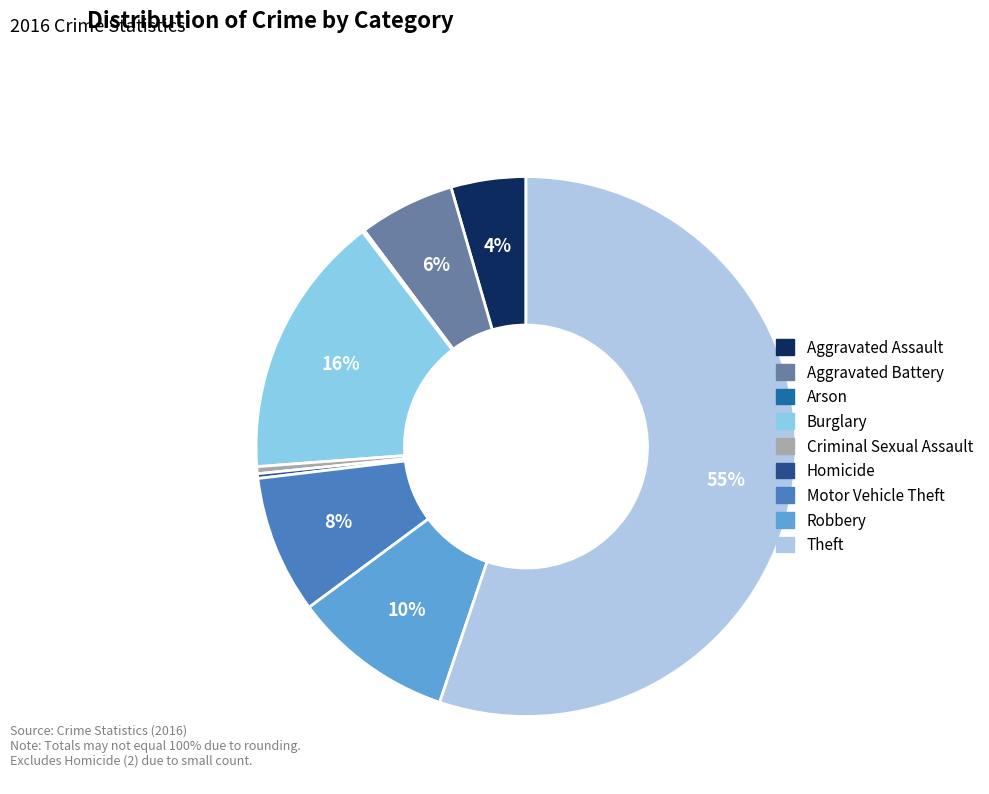

Which has a higher value, Robbery or Aggravated Battery?

Robbery